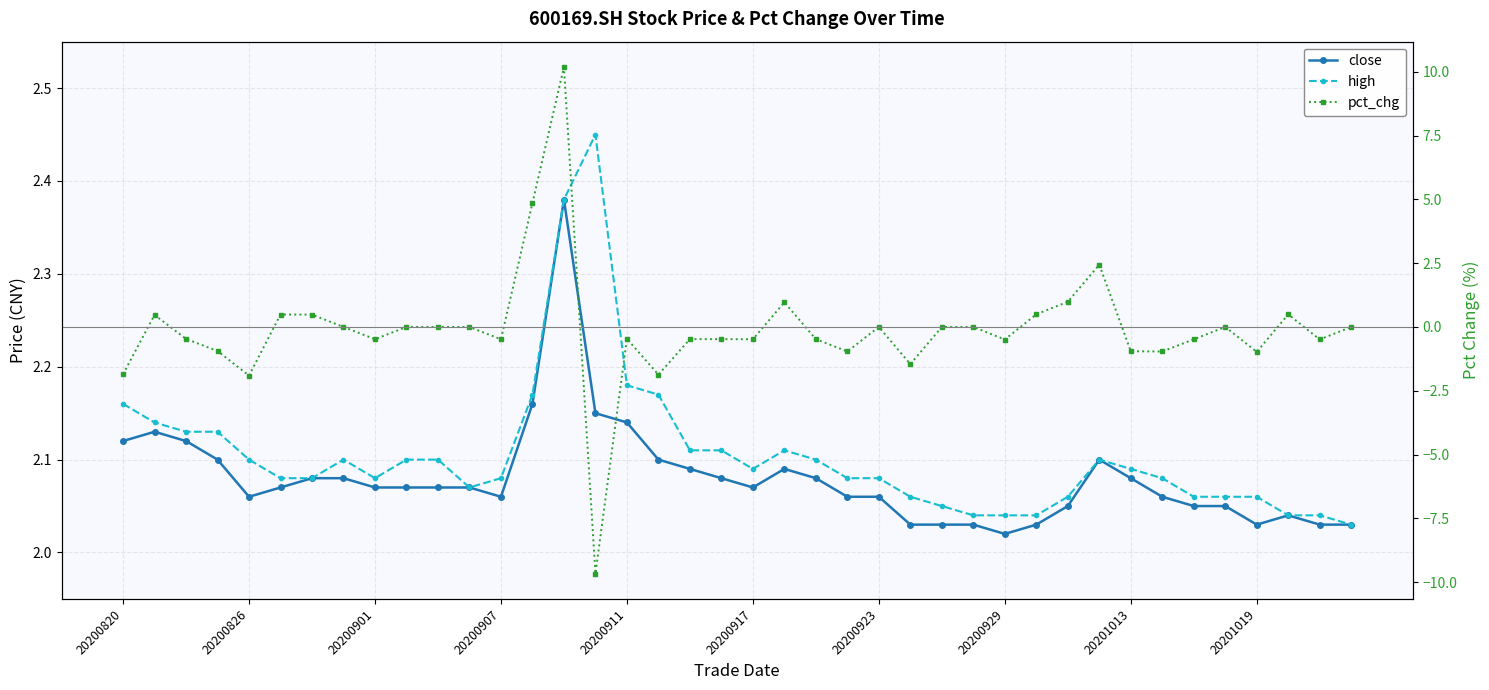

What is the value of the pct_chg point at the 19th from the left?

-0.5